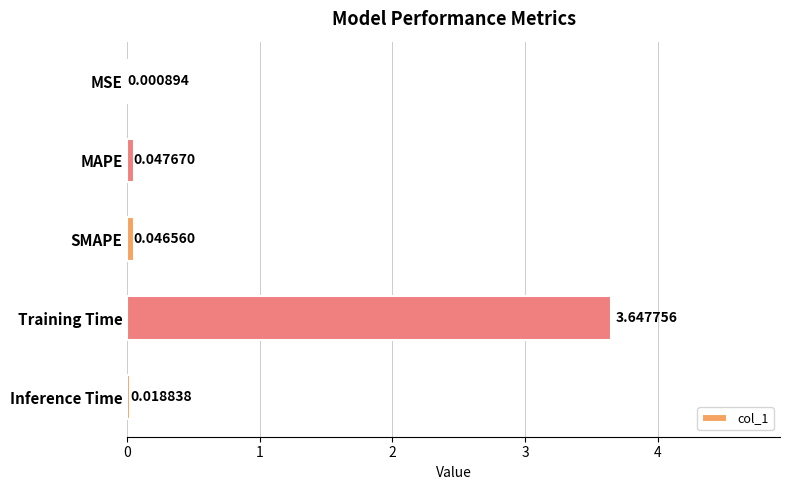

Which category has the highest value across all series?

Training Time